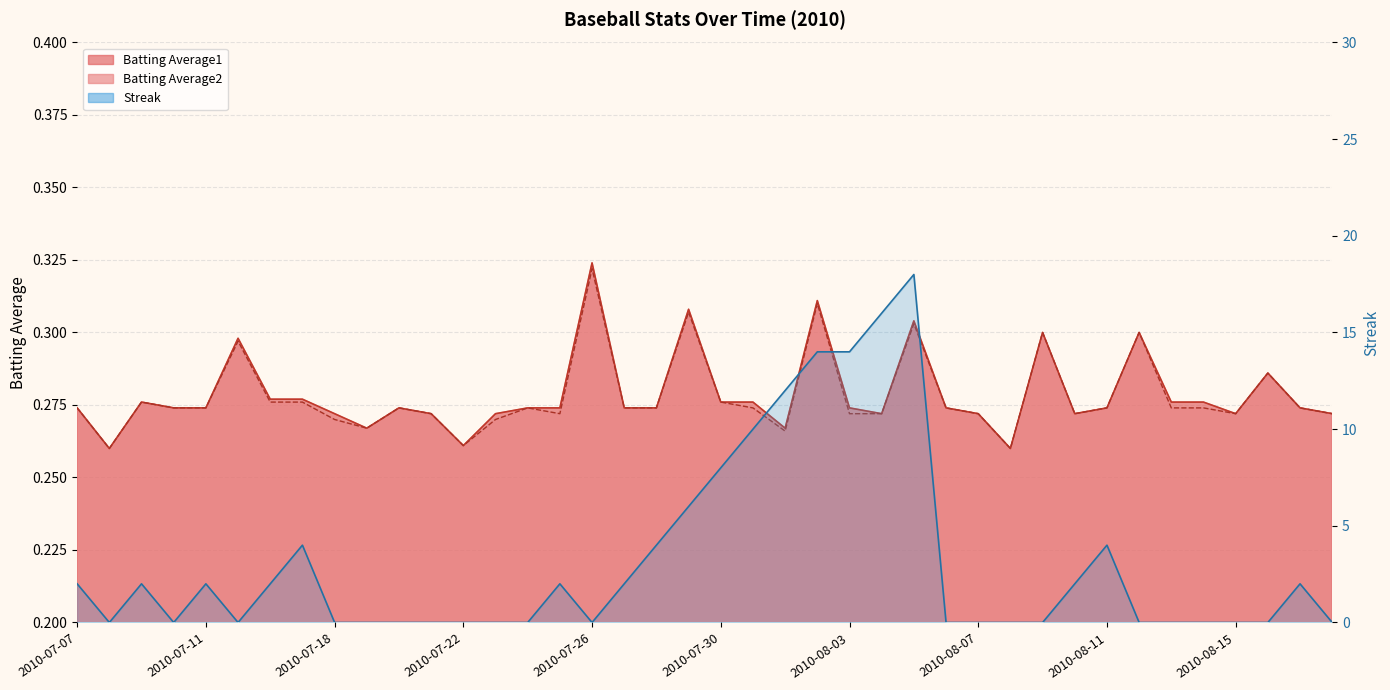

True or false: Batting Average2 has a value of 0.1 at 2010-07-30.

False